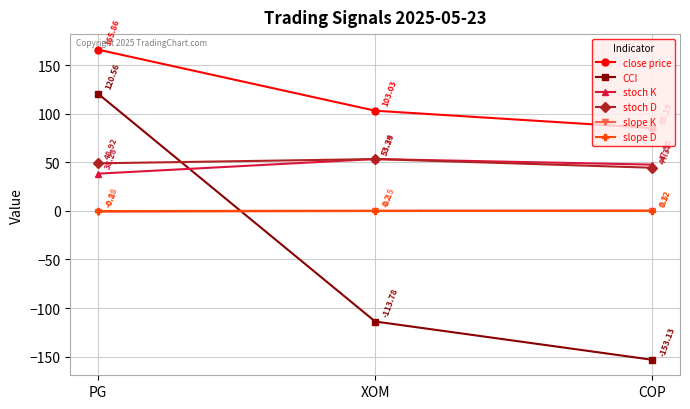

What is the minimum value for stoch K?

38.3